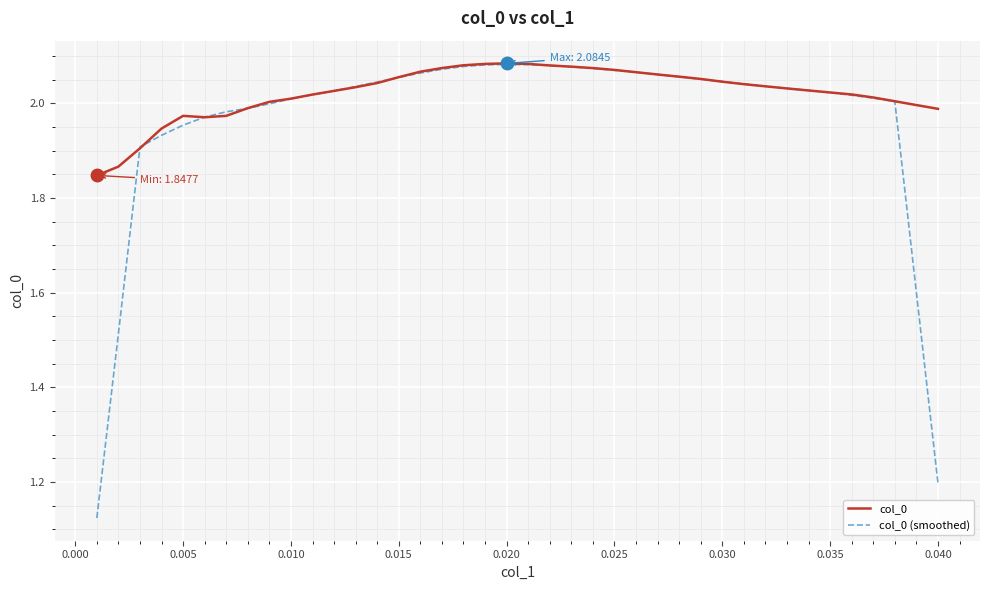

Which series has the largest total across all categories?

col_0